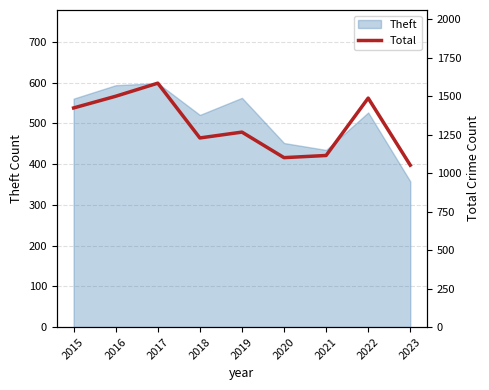

Reading left to right, what are all the values shown in this chart?

2015=1424	2016=1500	2017=1585	2018=1229	2019=1267	2020=1101	2021=1115	2022=1488	2023=1052